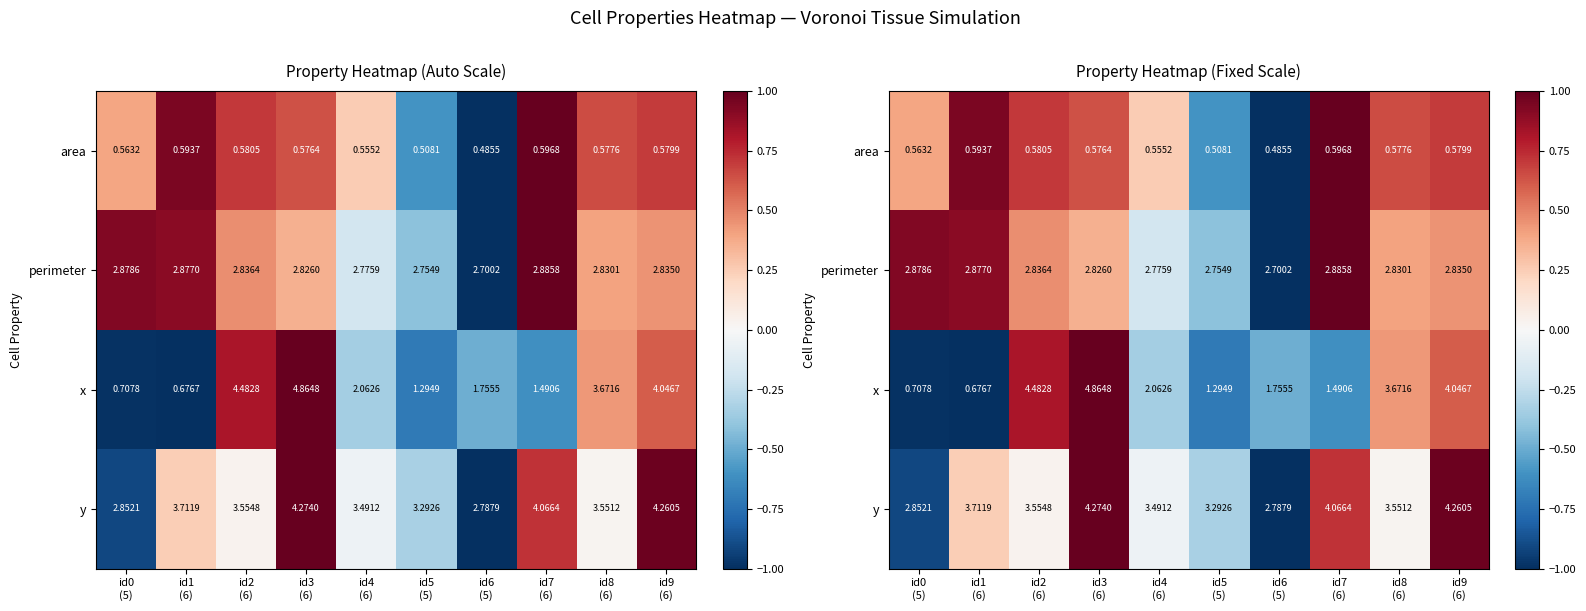

Count the number of data series in this chart.

4